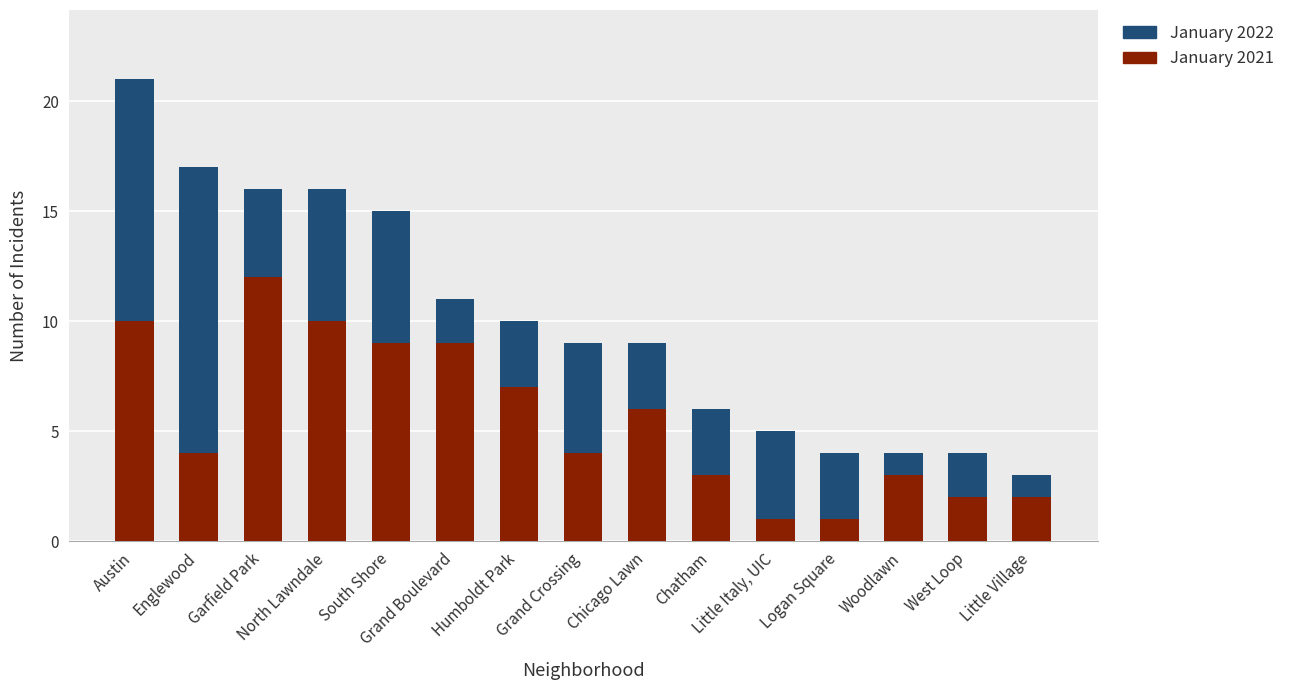

What is the average value of the January 2021 series?

6